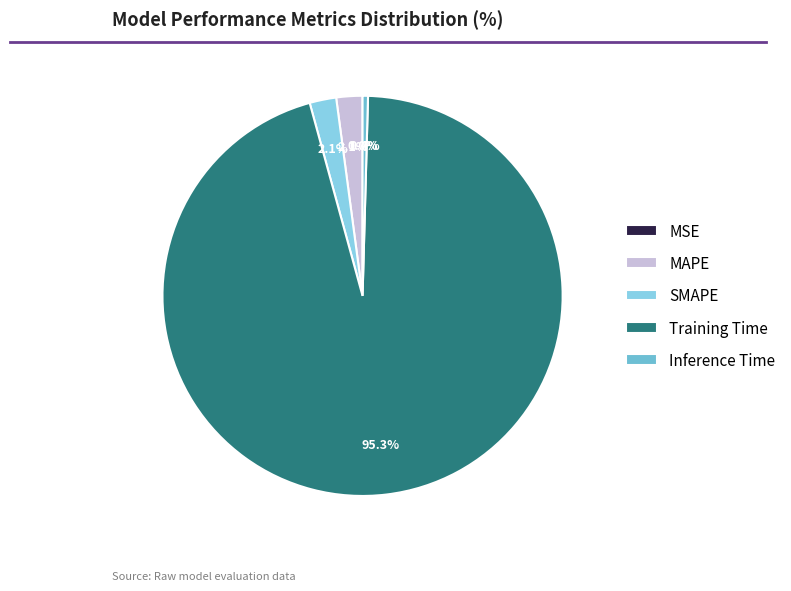

Which slice is the largest?

Training Time